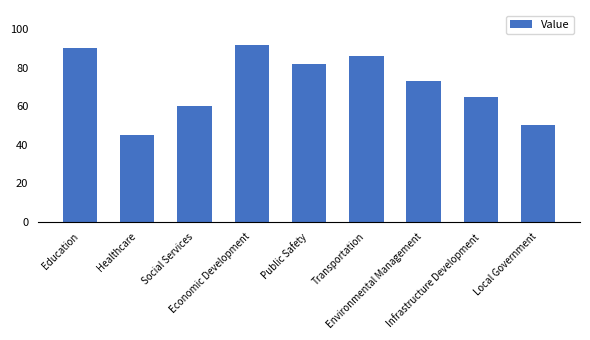

Reading right to left, extract all data points from this chart.

Local Government=50	Infrastructure Development=65	Environmental Management=73	Transportation=86	Public Safety=82	Economic Development=92	Social Services=60	Healthcare=45	Education=90